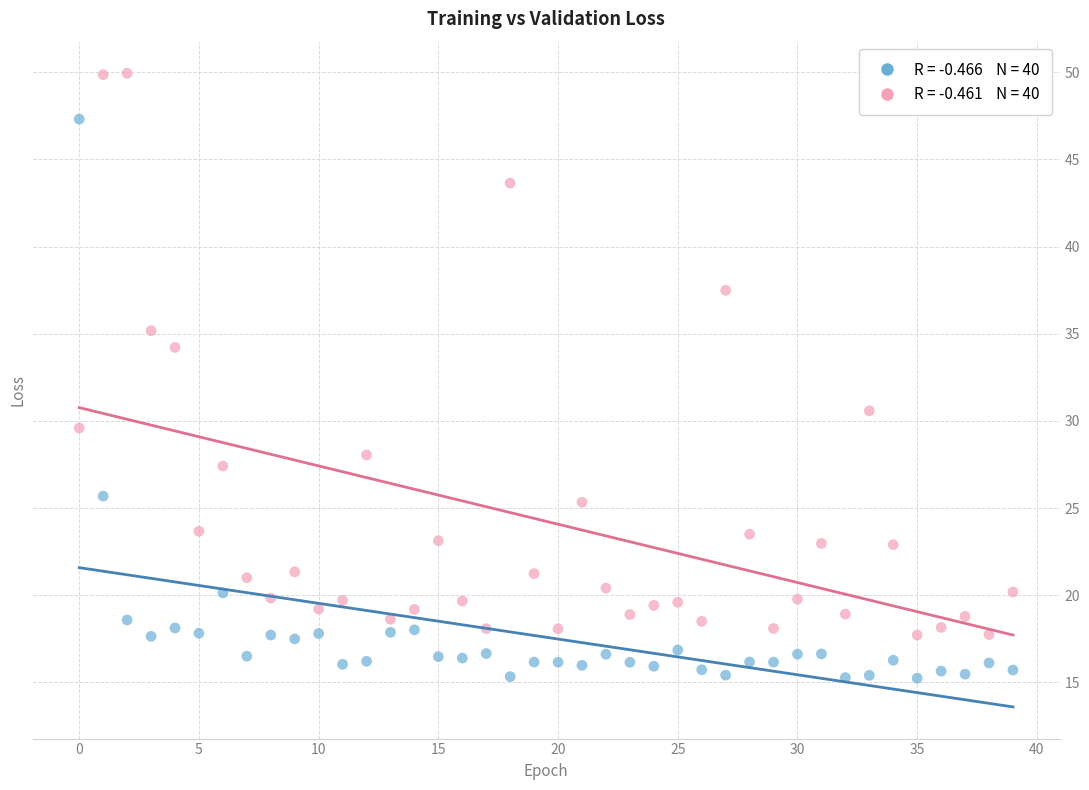

Across all data points, what is the range of Y values (max minus min)?

34.7